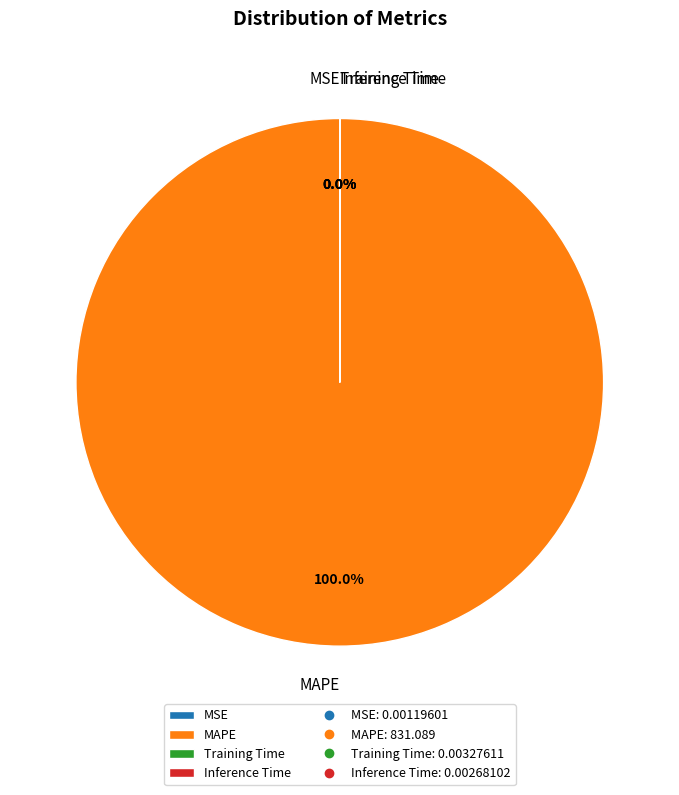

Is it true that MAPE is 100% of the pie?

True